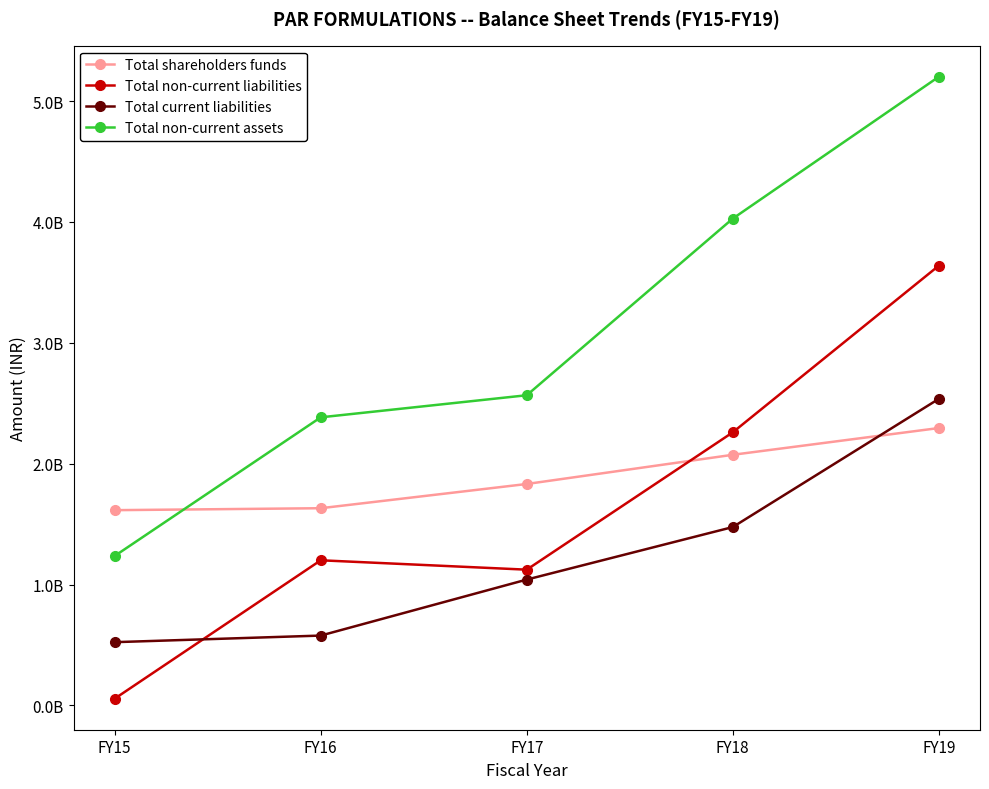

Is this an area chart (filled region under the line)?

No